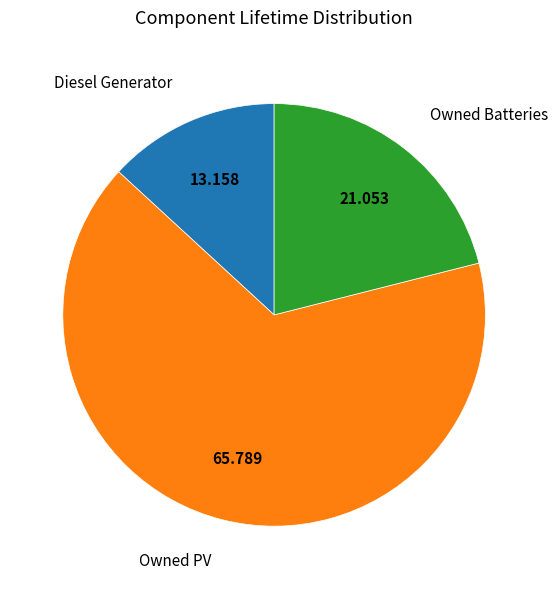

Does any single category account for the majority?

Yes